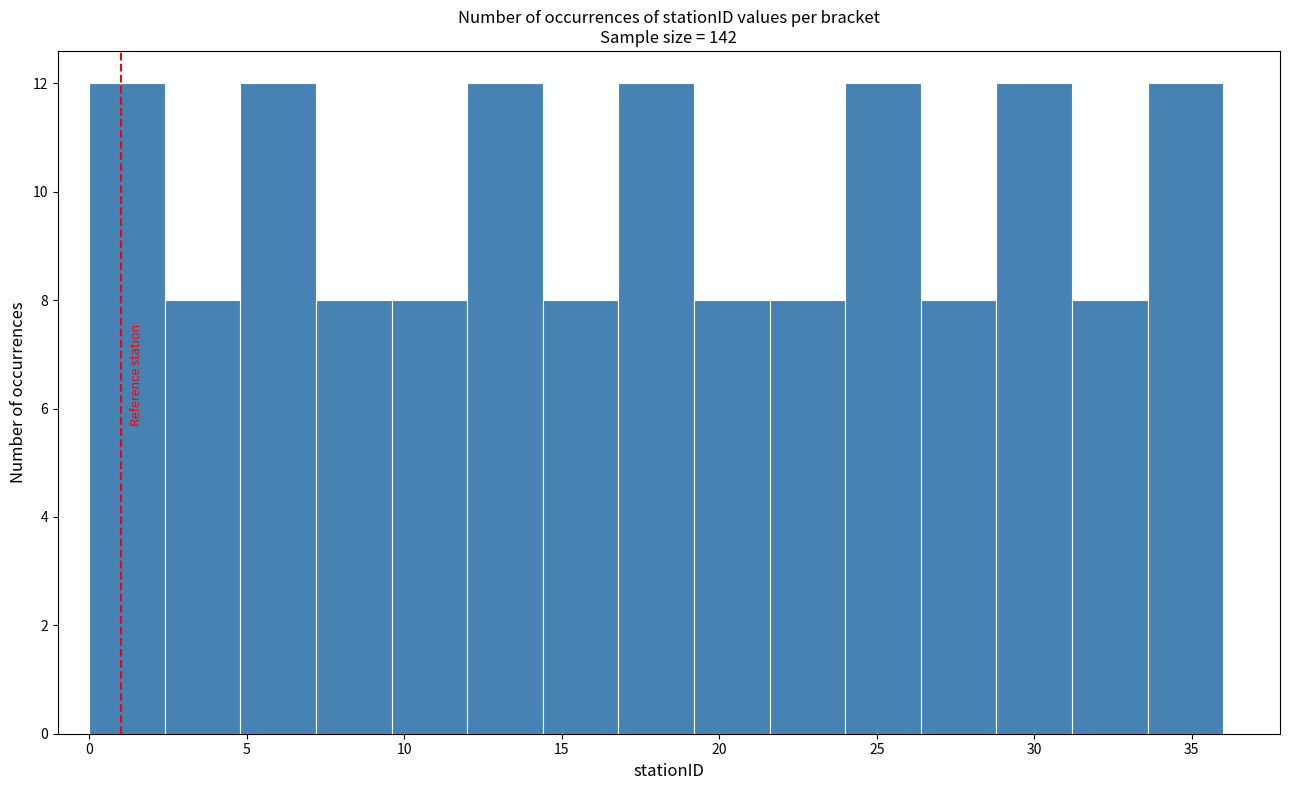

Reading left to right, list every bar in this chart as the range it spans on the x-axis followed by its height. Neither the bar edges nor the heights are printed on the chart, so give them approximately, as read against the axes.

0.0 to 2.4: 12
2.4 to 4.8: 8
4.8 to 7.2: 12
7.2 to 9.6: 8
9.6 to 12.0: 8
12.0 to 14.4: 12
14.4 to 16.8: 8
16.8 to 19.2: 12
19.2 to 21.6: 8
21.6 to 24.0: 8
24.0 to 26.4: 12
26.4 to 28.8: 8
28.8 to 31.2: 12
31.2 to 33.6: 8
33.6 to 36.0: 12